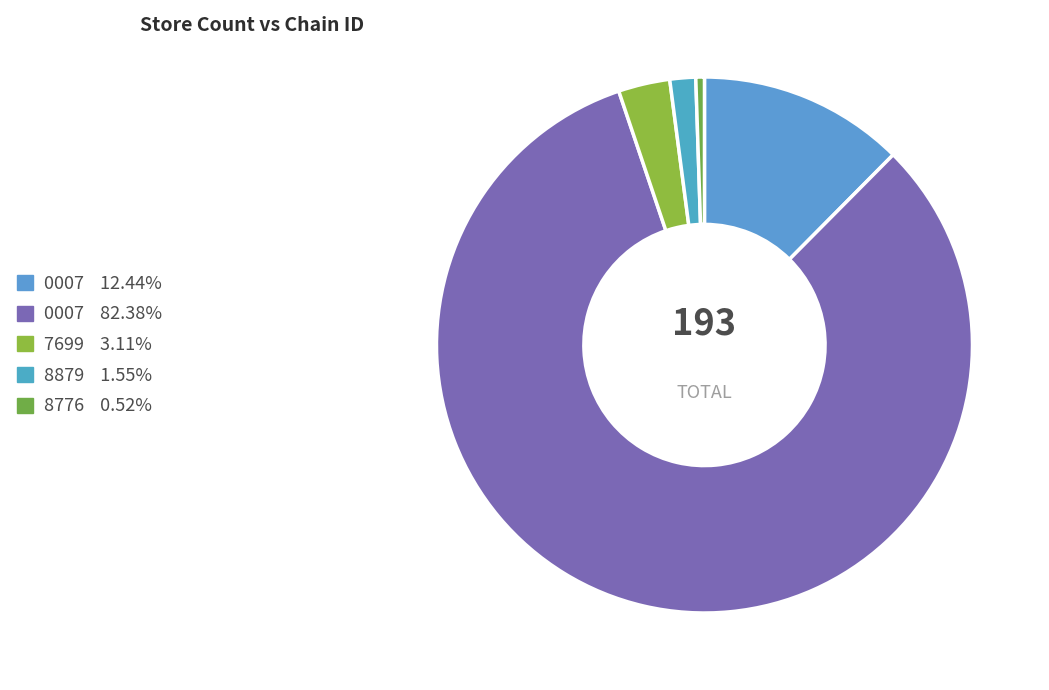

Count the number of slices in the pie.

5